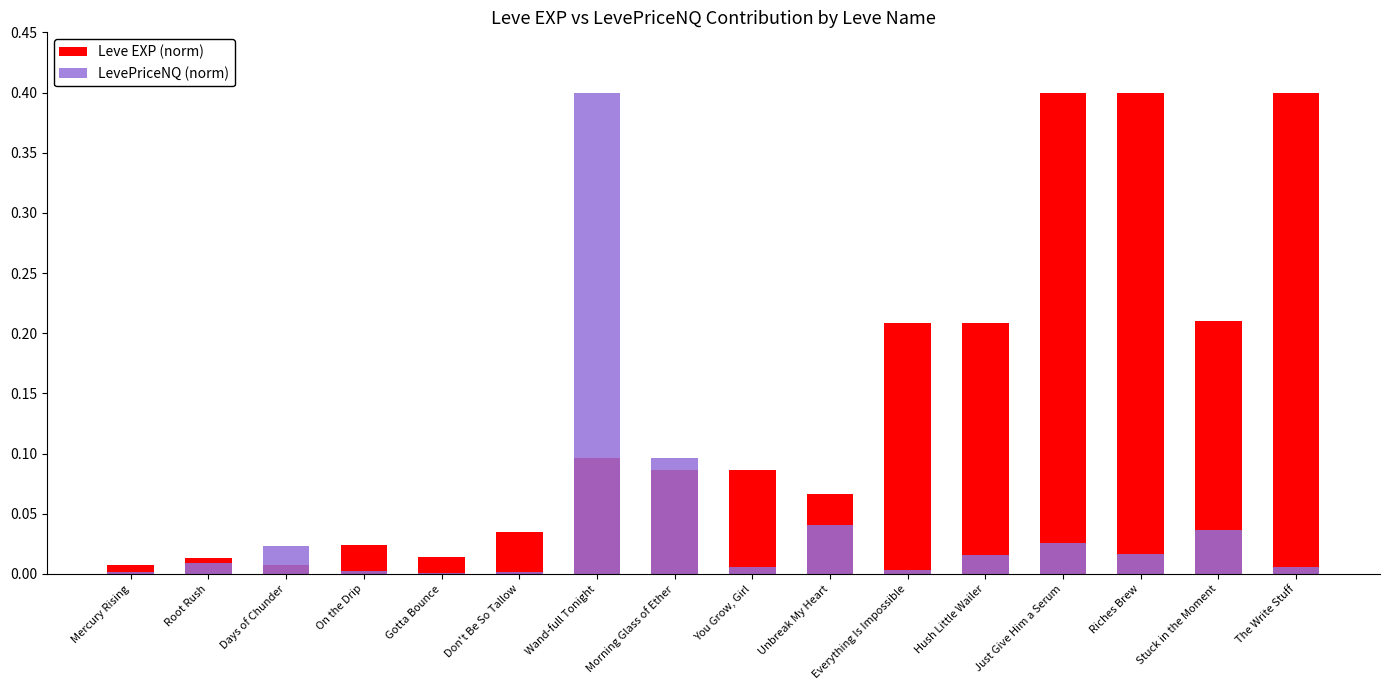

What is the label of the 14th bar from the right?

Days of Chunder